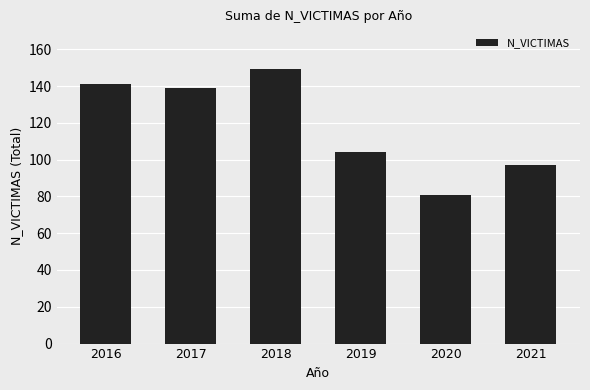

At which label is the value closest to 115?

2019